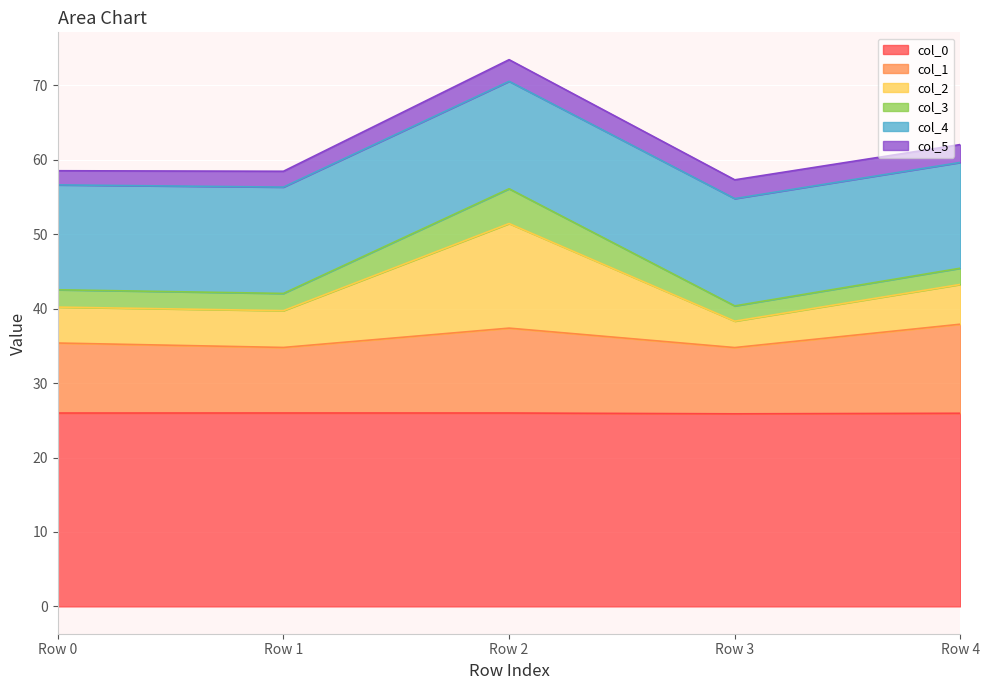

True or false: Row 3 and Row 2 intersect in this chart.

False